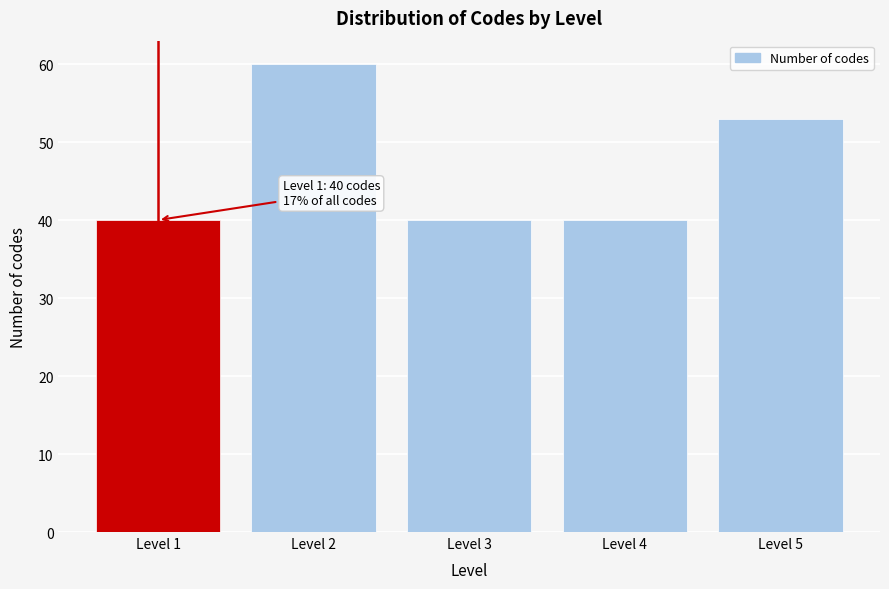

Reading right to left, extract all data points from this chart.

Level 5=53	Level 4=40	Level 3=40	Level 2=60	Level 1=40